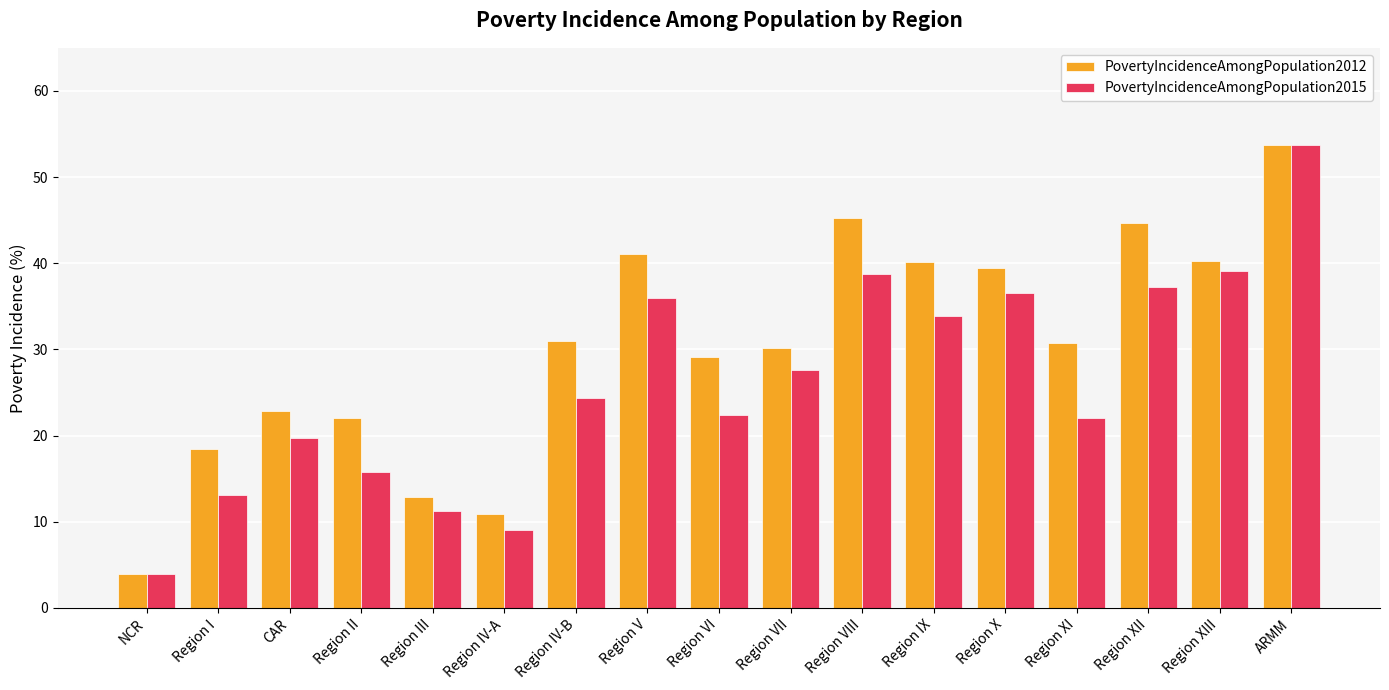

The PovertyIncidenceAmongPopulation2012 series shows 12.8 at Region IV-B. True or false?

False